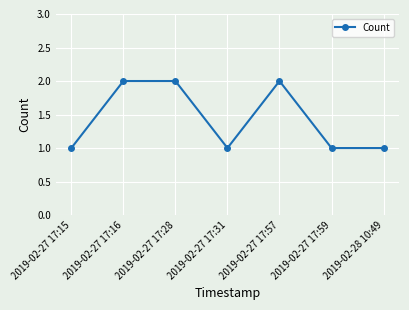

Reading left to right, transcribe all the data shown in this chart.

2019-02-27 17:15=1	2019-02-27 17:16=2	2019-02-27 17:28=2	2019-02-27 17:31=1	2019-02-27 17:57=2	2019-02-27 17:59=1	2019-02-28 10:49=1